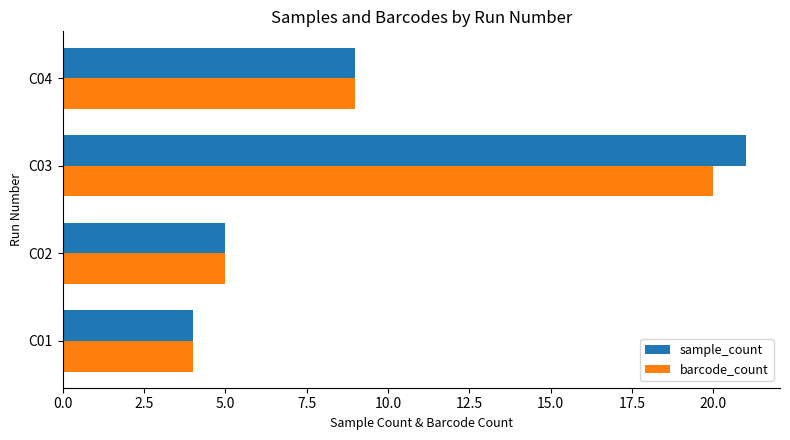

At which label is barcode_count closest to 12?

C04